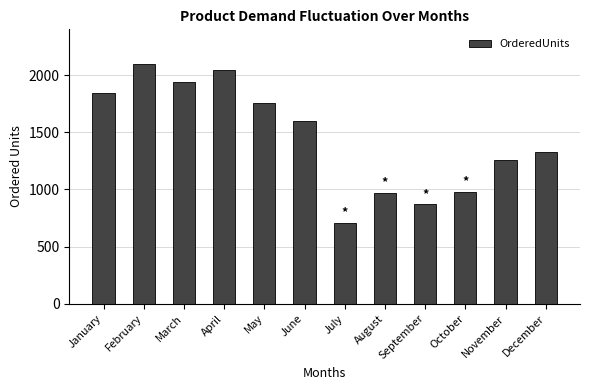

At which category does the chart reach its peak across all series?

February